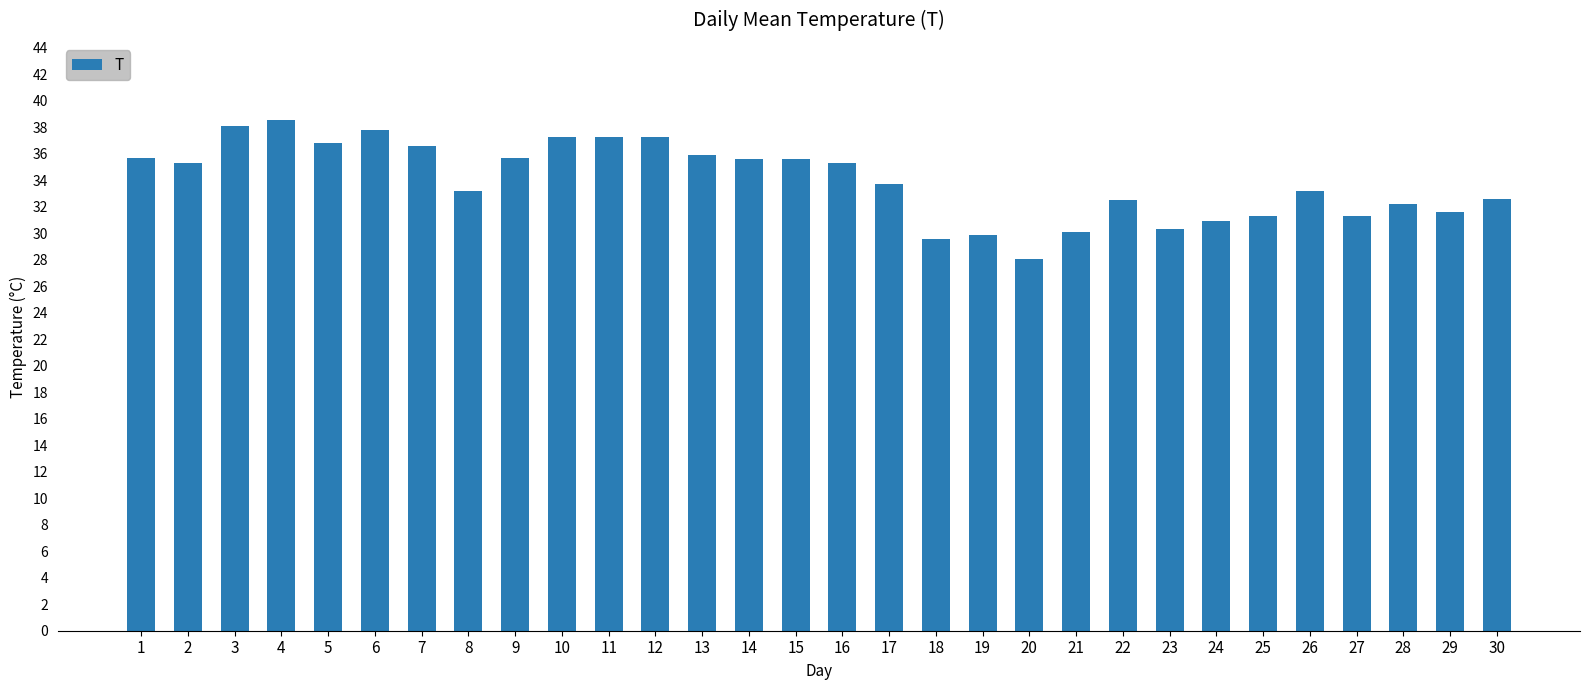

True or false: the data shows 54.0 at 11.

False